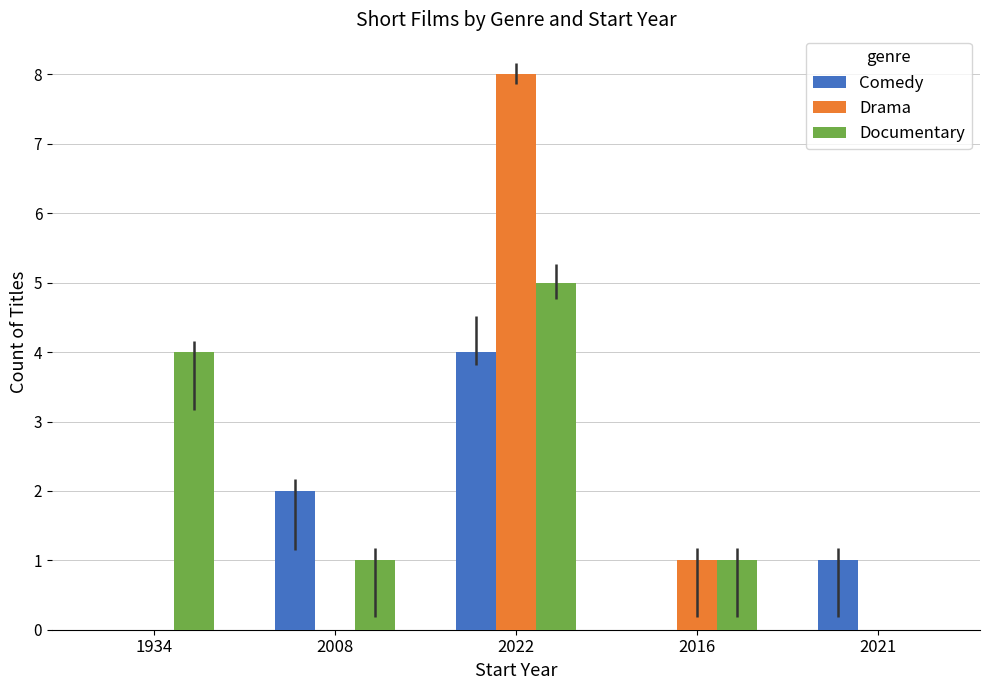

Reading left to right, list all the values displayed in this chart.

Comedy: 0	2	4	0	1
Drama: 0	0	8	1	0
Documentary: 4	1	5	1	0